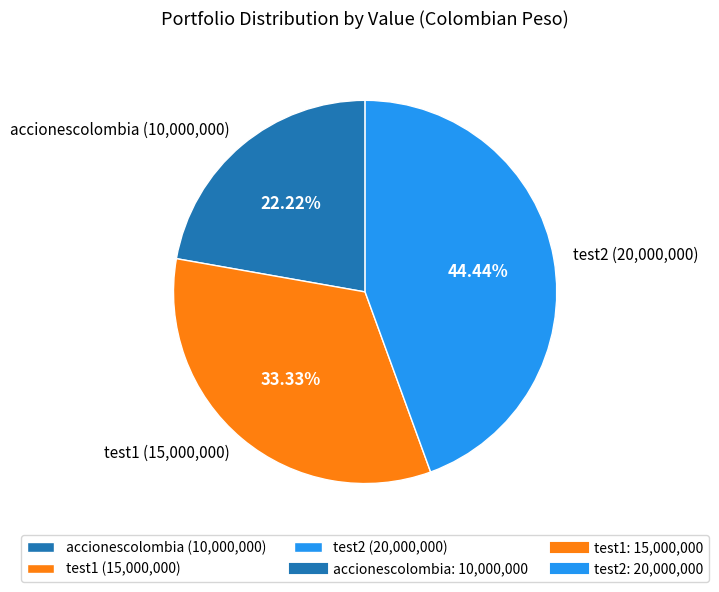

Count the number of slices in the pie.

3